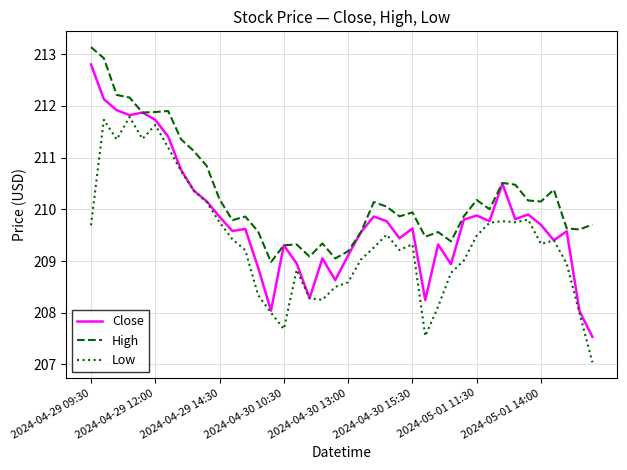

What is the greatest value displayed?

213.1